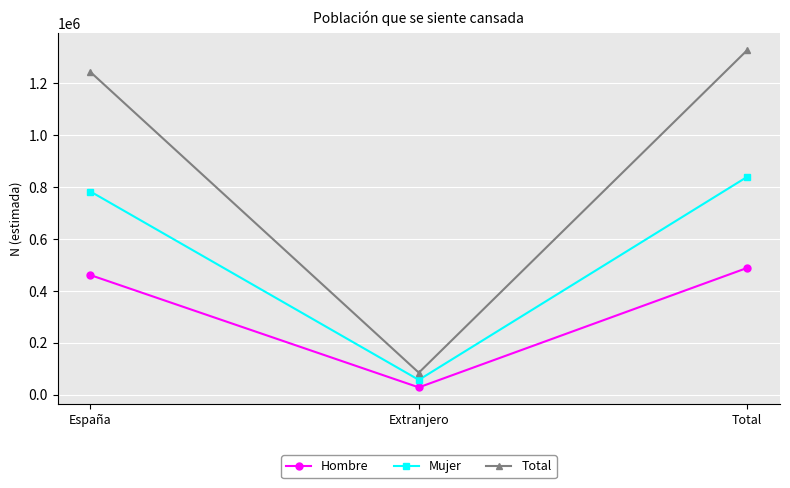

What is the value of the Total point at the 3rd from the left?

1326480